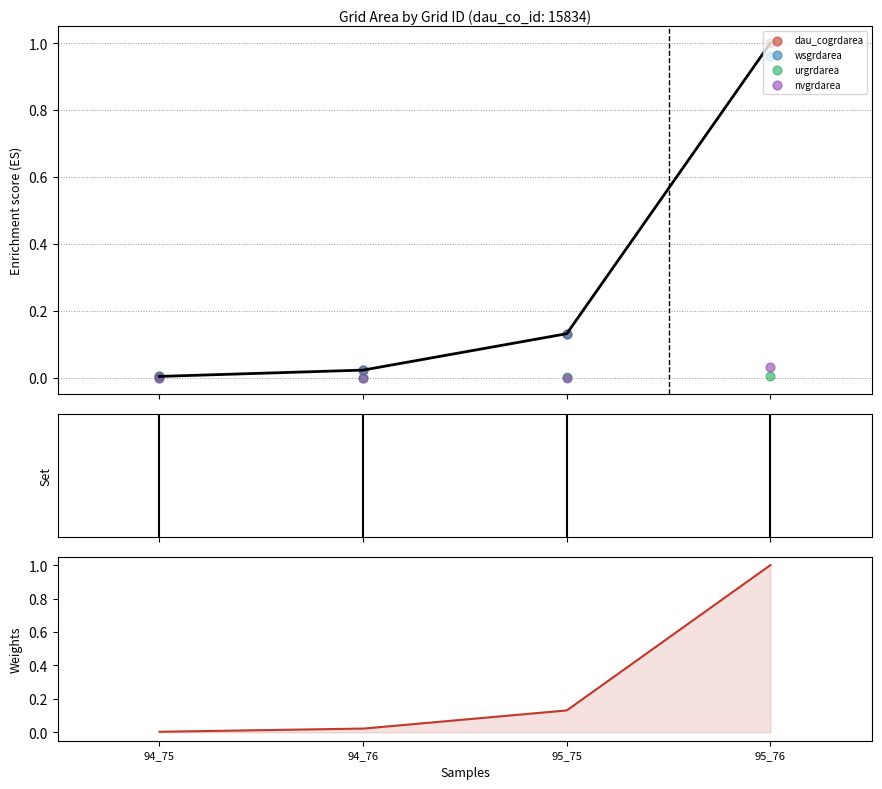

Is the value of nvgrdarea at 94_75 greater than the value of wsgrdarea at 94_75?

No